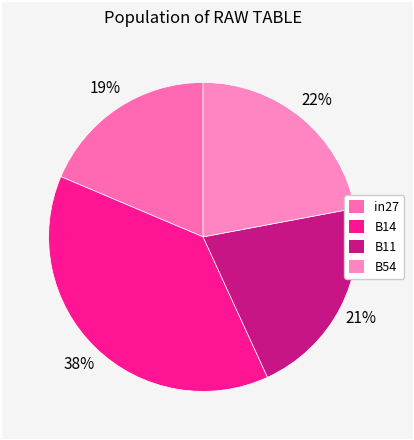

How many segments does this pie chart have?

4